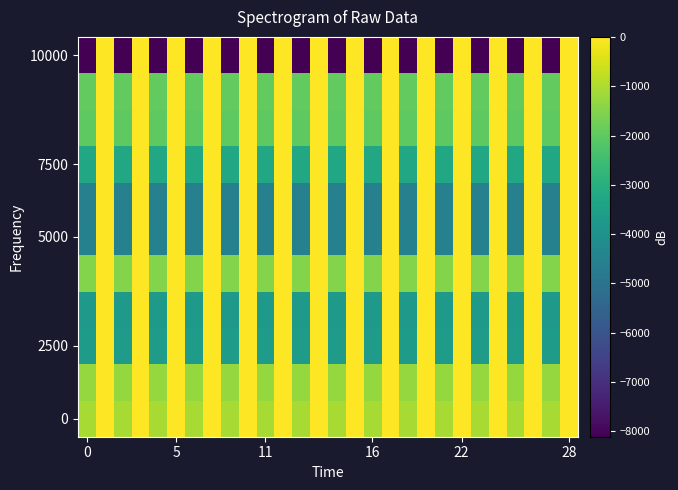

How many categories are shown in the chart?

28